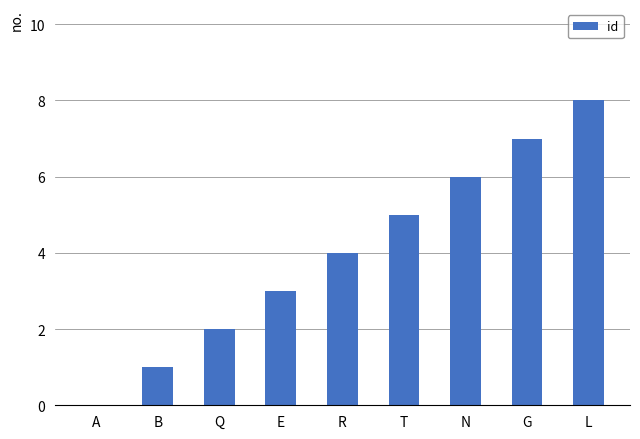

How many distinct data groups are displayed?

1